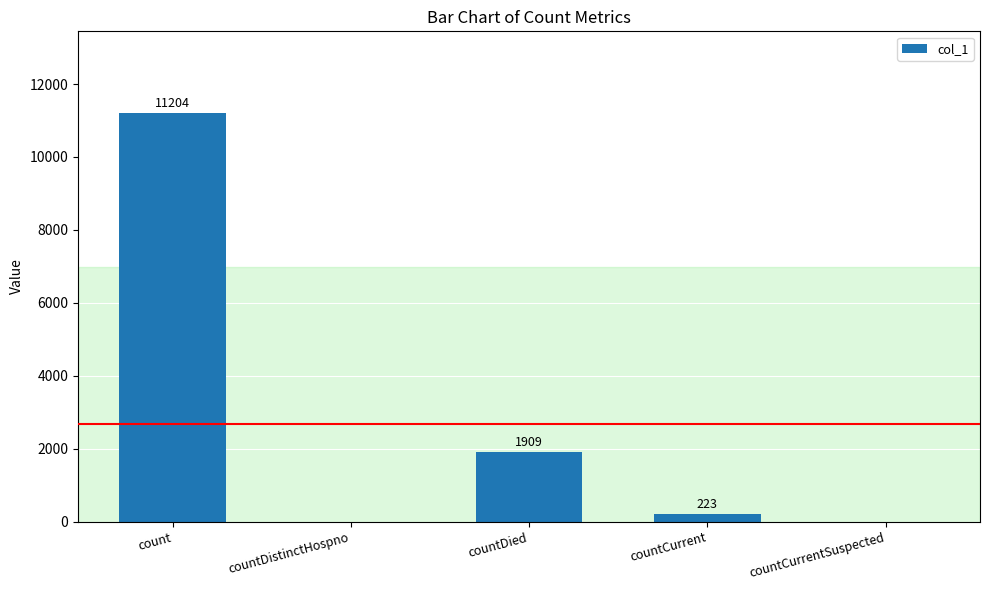

Between countDied and countDistinctHospno, which is larger?

countDied